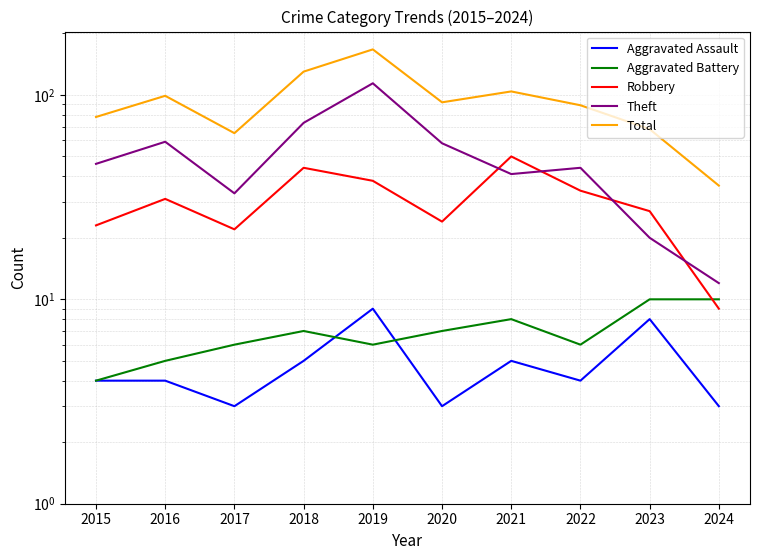

Rank the categories by Aggravated Assault value from highest to lowest.

2019, 2023, 2018, 2021, 2015, 2016, 2022, 2017, 2020, 2024